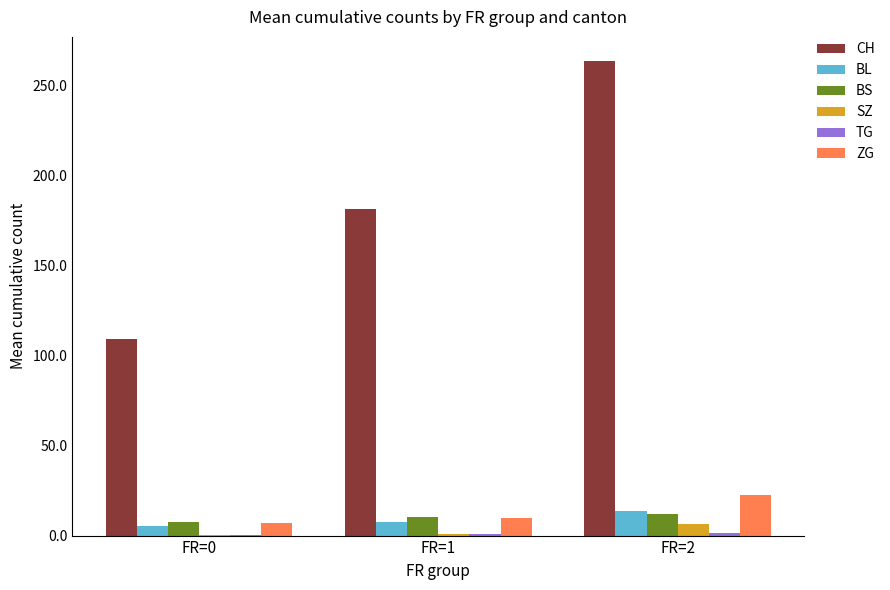

The ZG series shows 7.0 at FR=0. True or false?

True